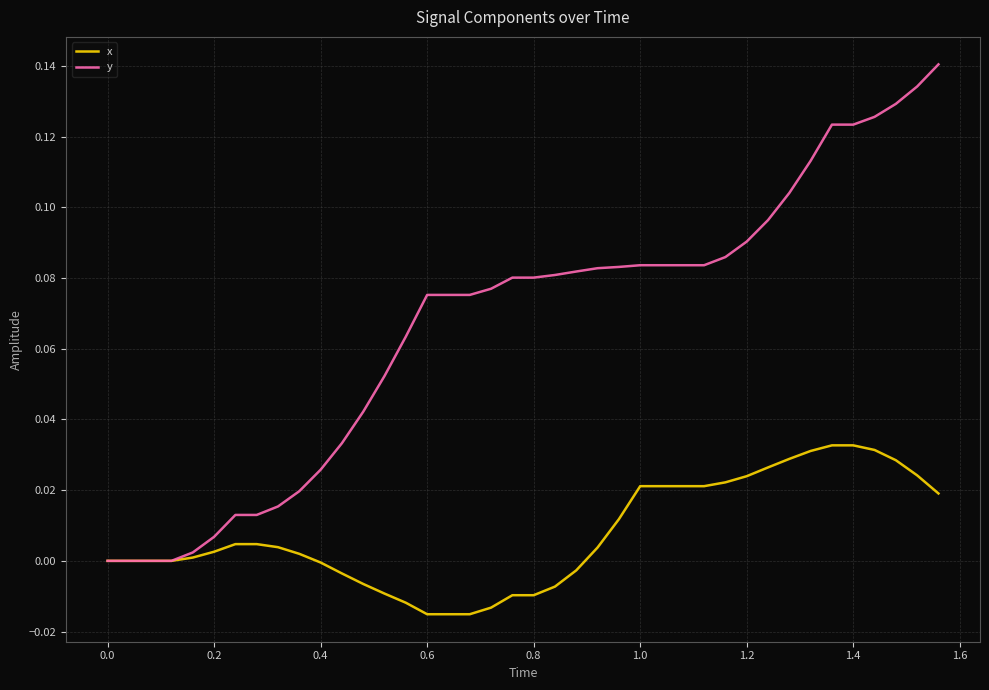

List the series in order of their peak value, lowest first.

x, y